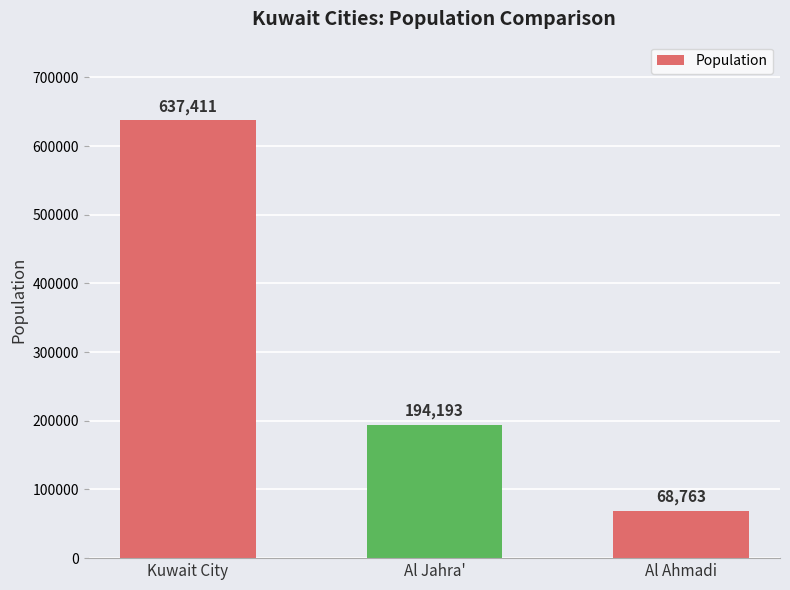

Is it true that the value at Al Ahmadi is 33256?

False